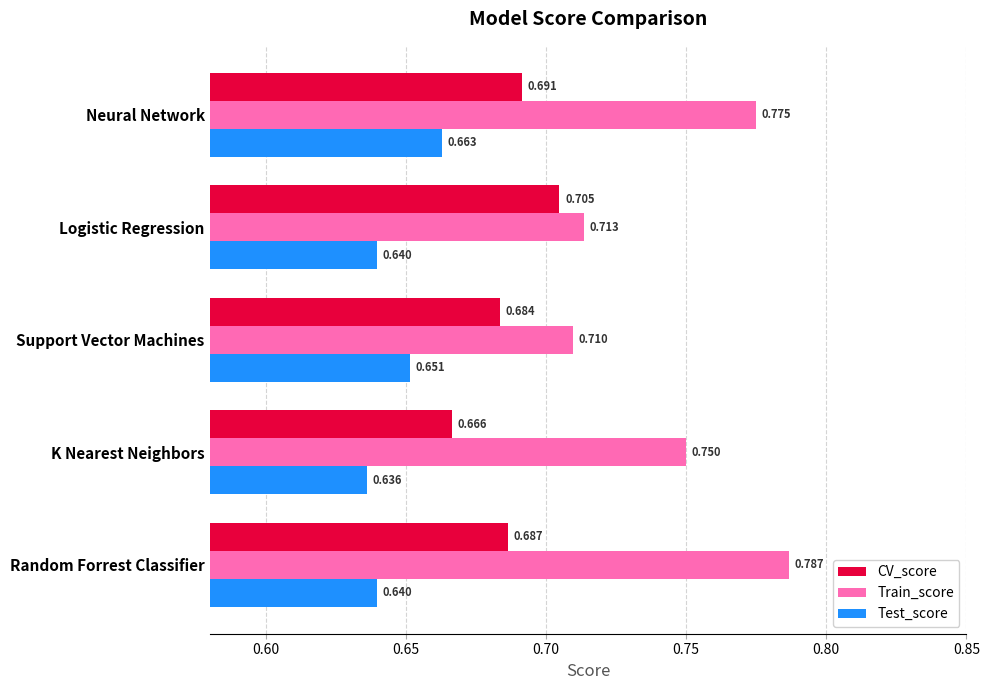

Which series has the largest range (max minus min)?

Train_score